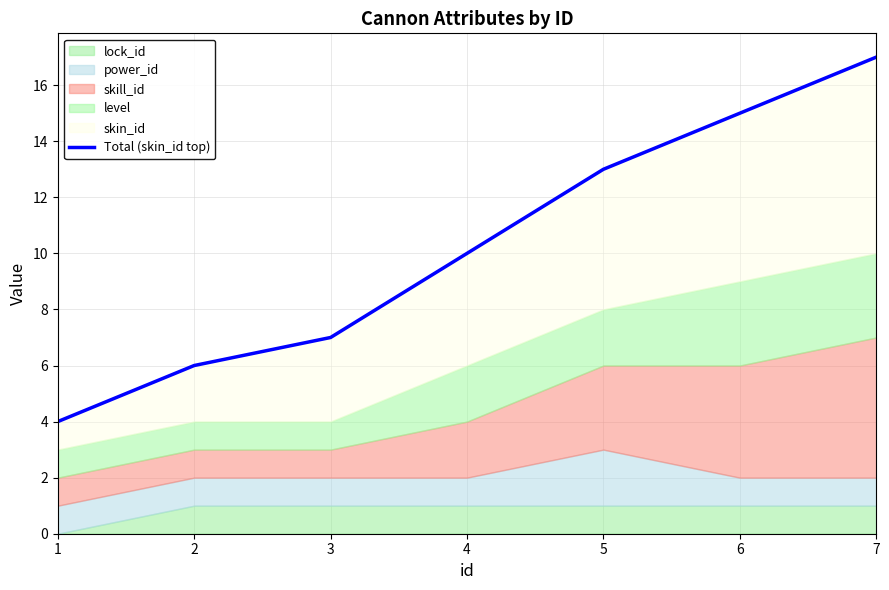

The chart shows a value of 7 at 1. True or false?

False